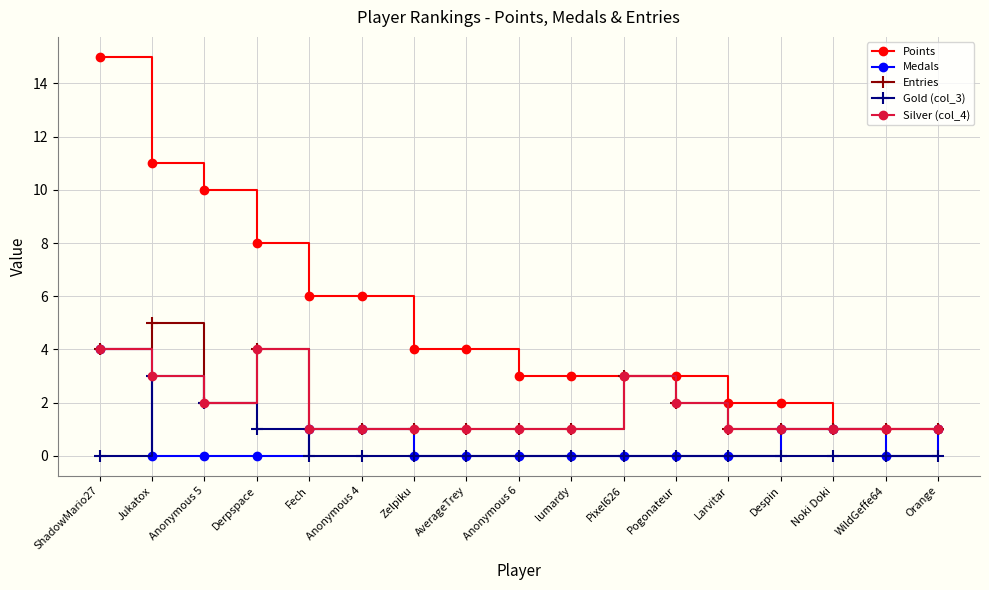

Does the chart display data point markers on the line(s)?

Yes